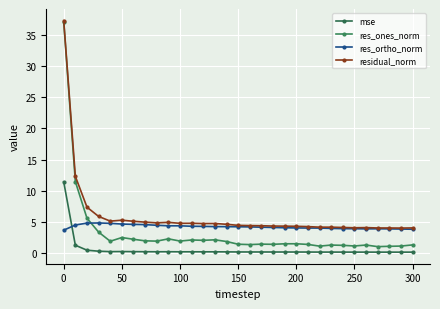

True or false: res_ortho_norm and residual_norm cross at least once.

False